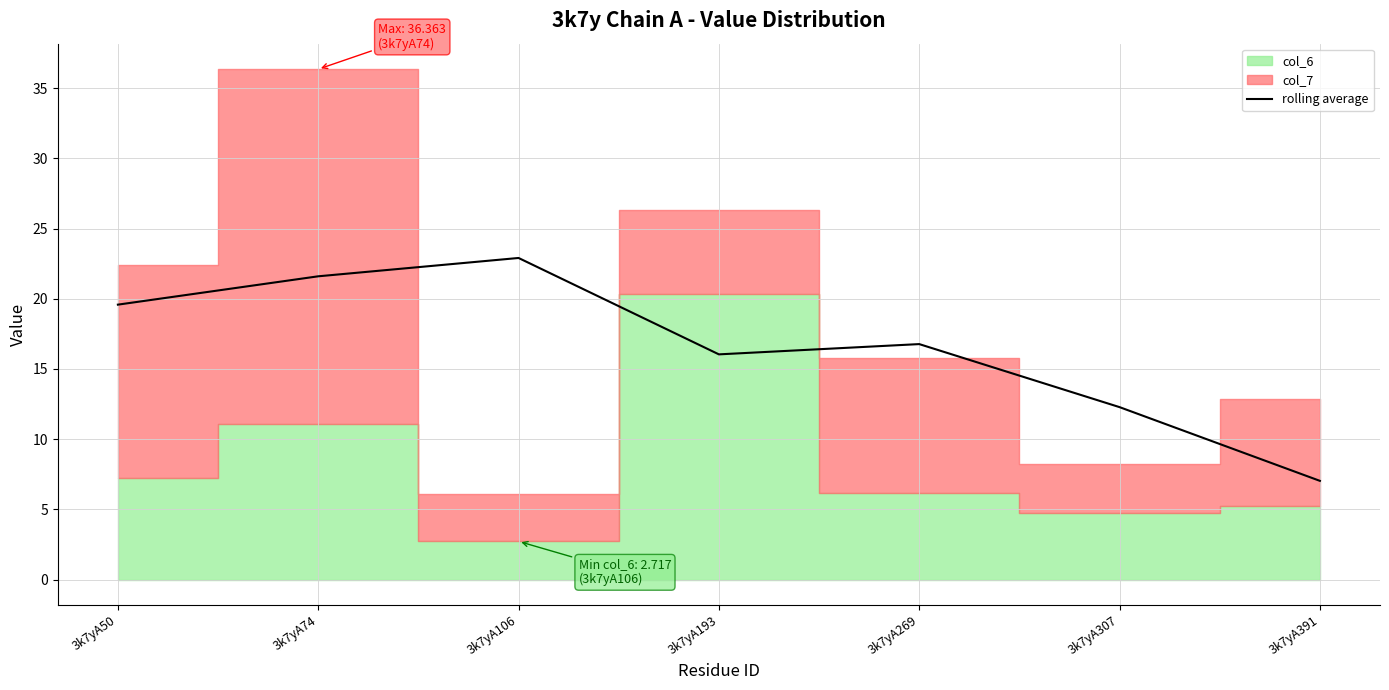

The chart shows a value of 12.3 at 3k7yA307. True or false?

True